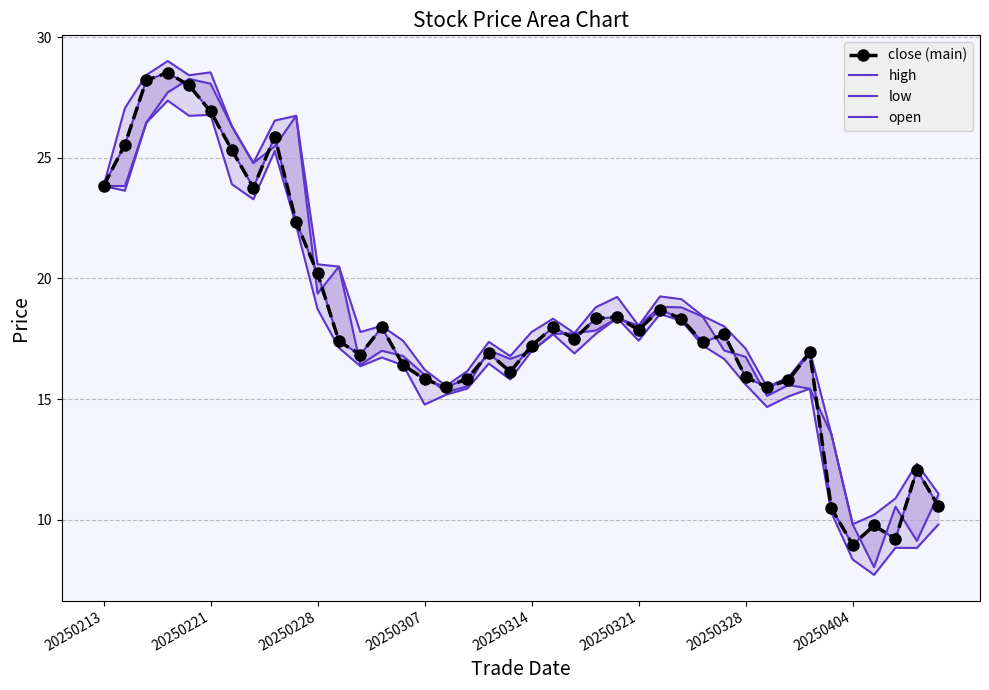

What is the highest value of the low series?

27.4